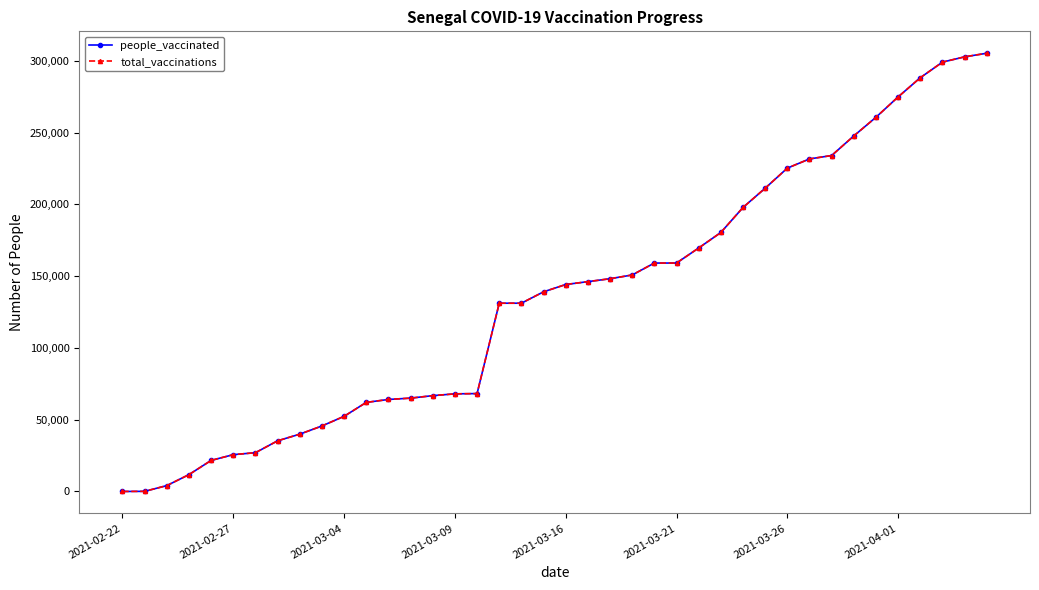

At how many categories does at least one series exceed 70286?

23